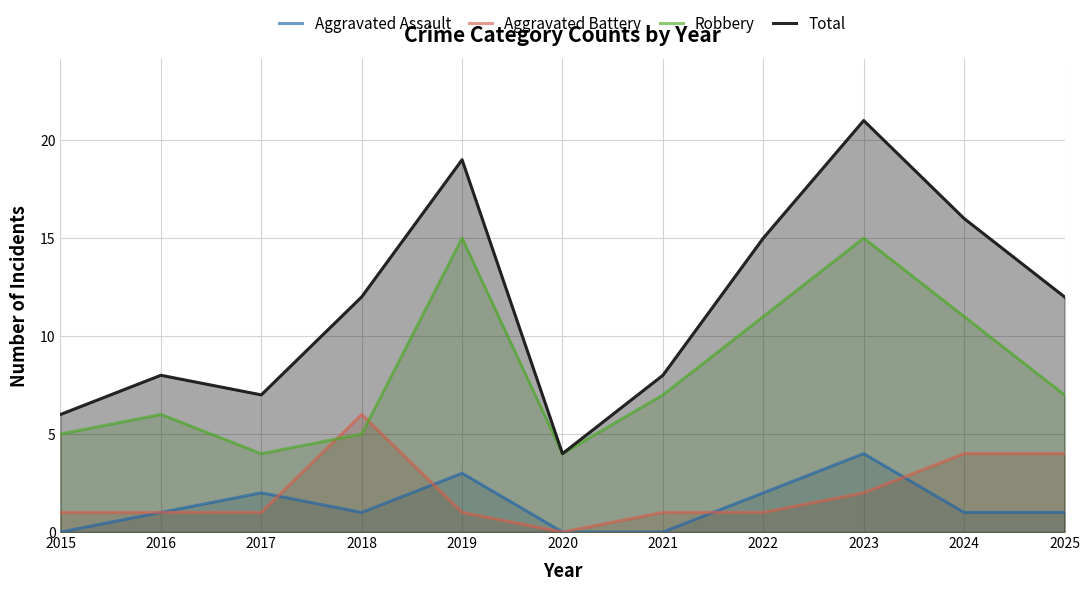

Which category has the highest value in the Aggravated Assault series?

2023